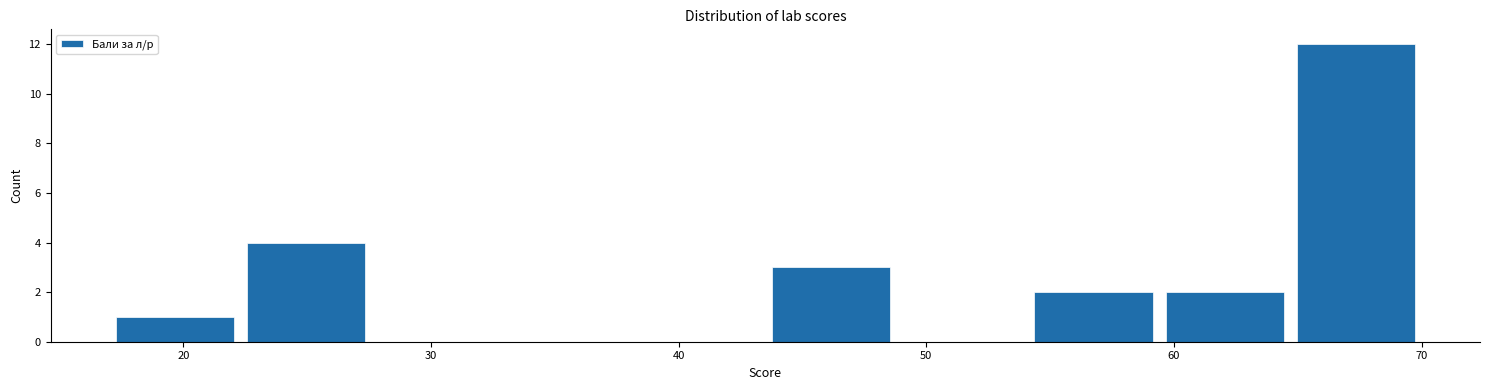

Over which range of the x-axis is the bar tallest?

64.7 to 70.0